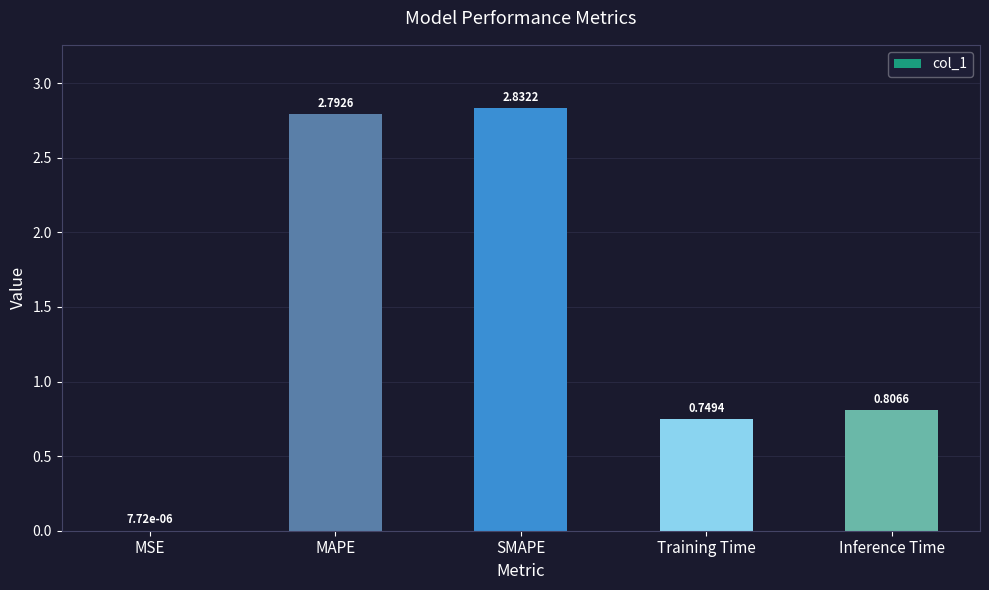

What is the change in value from MAPE to Training Time?

-2.0